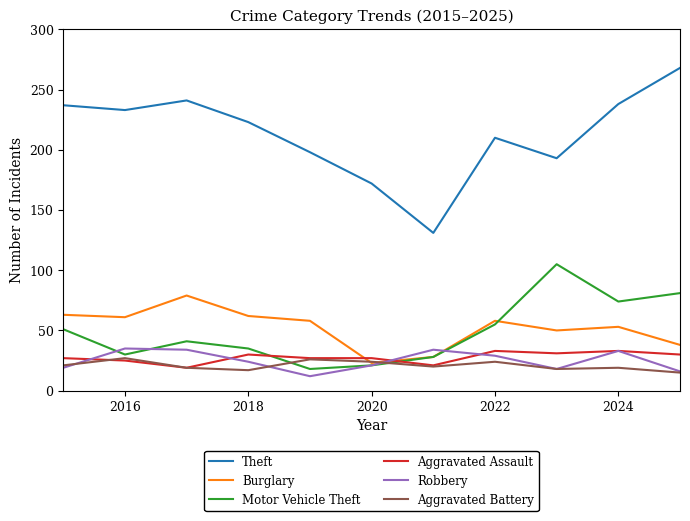

Does the chart display data point markers on the line(s)?

No